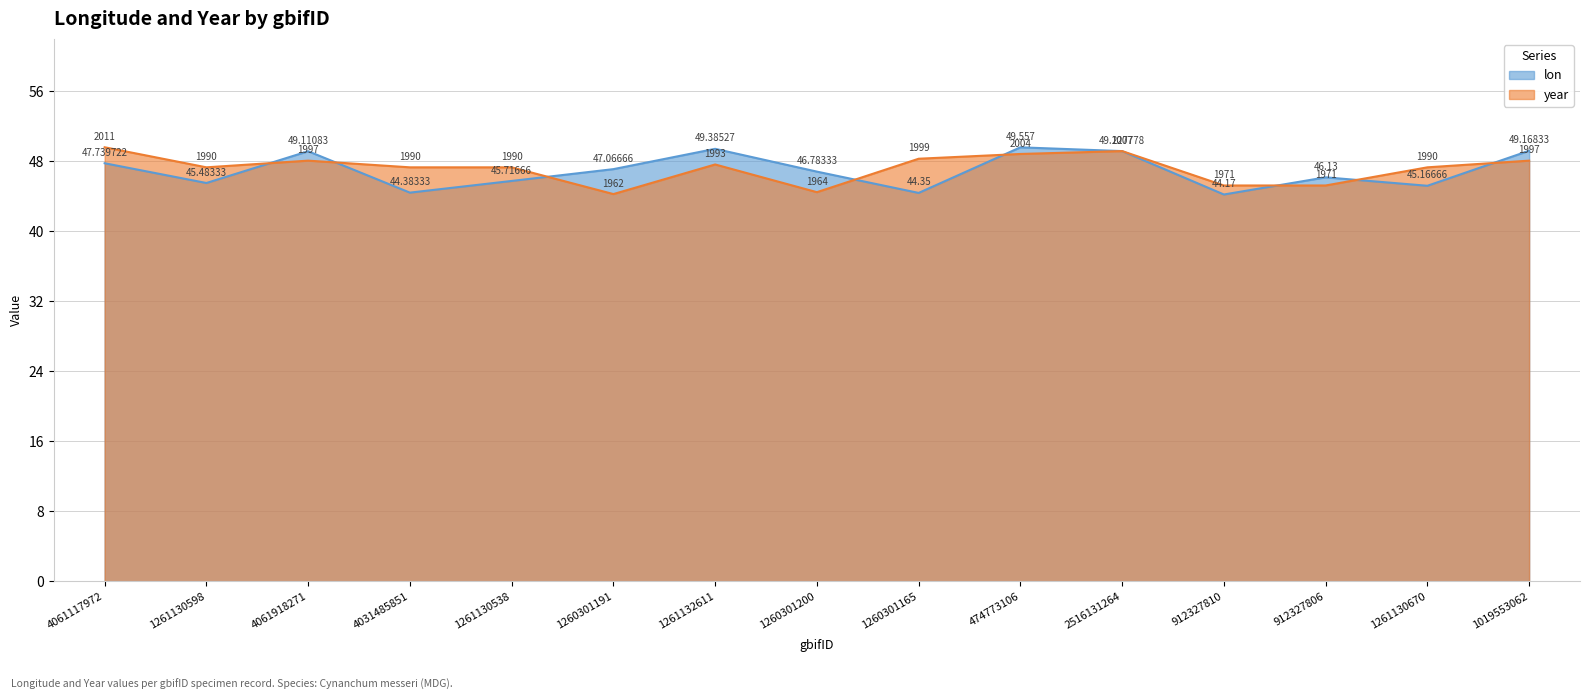

What is the label of the 9th point from the right?

1261132611